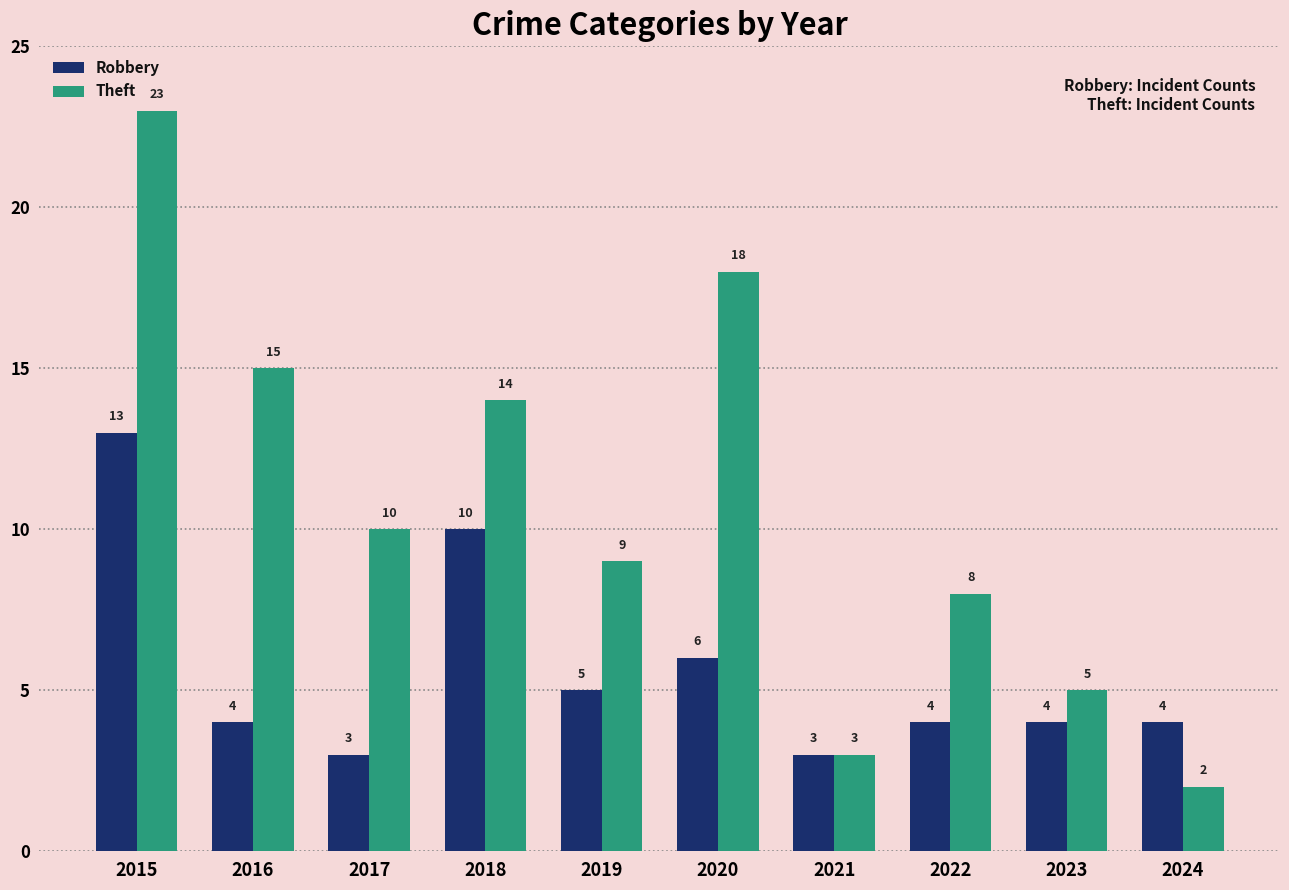

At which category is the sum across all series the highest?

2015